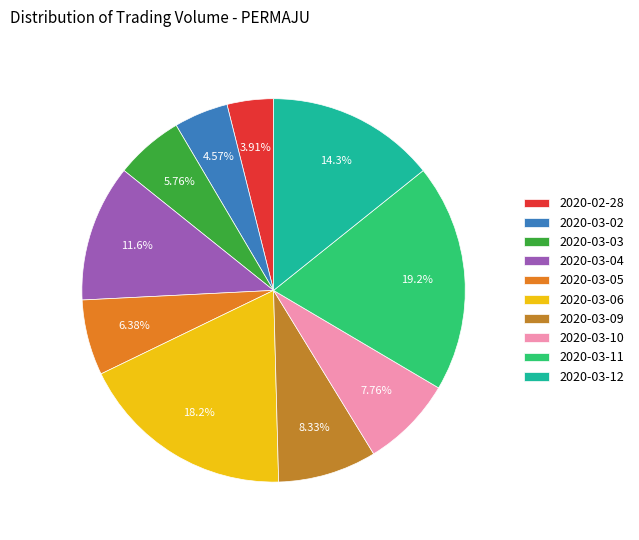

True or false: 2020-03-12 accounts for 14% of the total.

True